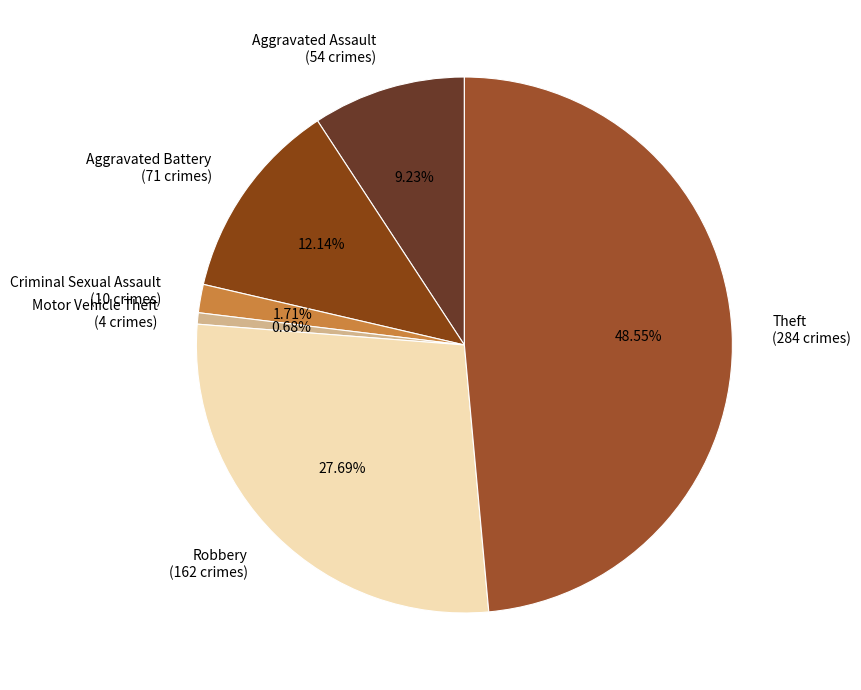

Which has a higher value, Motor Vehicle Theft or Robbery?

Robbery